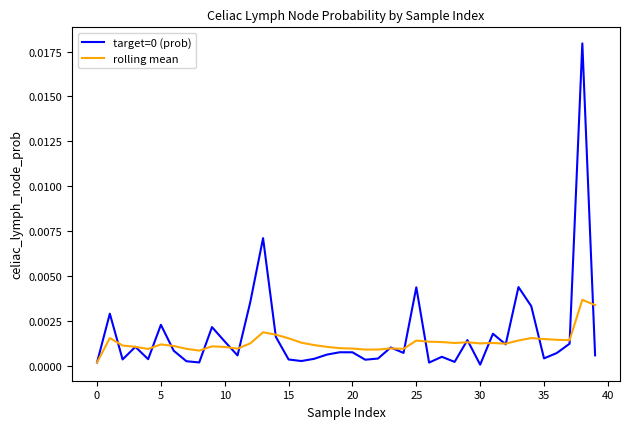

Rank the series by their maximum value, from highest to lowest.

target=0 (prob), rolling mean